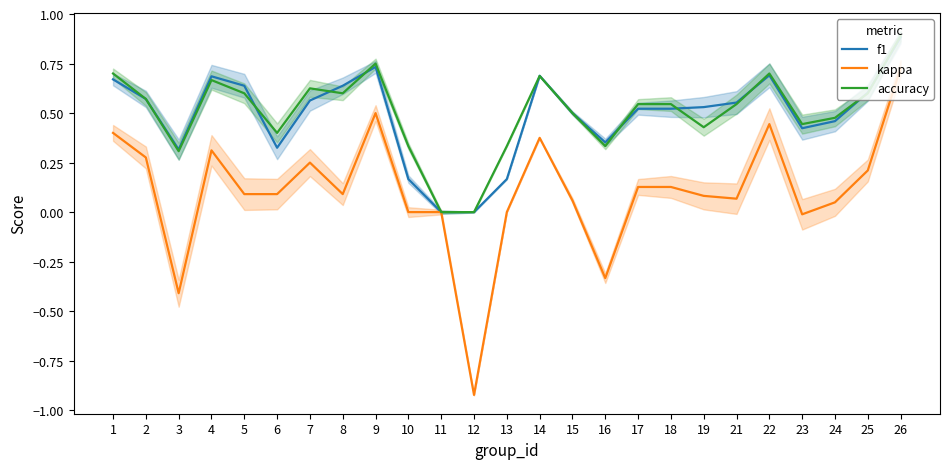

Reading left to right, transcribe all the data shown in this chart.

f1: 1=0.7	2=0.6	3=0.3	4=0.7	5=0.6	6=0.3	7=0.6	8=0.6	9=0.7	10=0.2	11=0.0	12=0.0	13=0.2	14=0.7	15=0.5	16=0.4	17=0.5	18=0.5	19=0.5	21=0.6	22=0.7	23=0.4	24=0.5	25=0.6	26=0.9
kappa: 1=0.4	2=0.3	3=-0.4	4=0.3	5=0.1	6=0.1	7=0.2	8=0.1	9=0.5	10=0.0	11=0.0	12=-0.9	13=0.0	14=0.4	15=0.1	16=-0.3	17=0.1	18=0.1	19=0.1	21=0.1	22=0.4	23=-0.0	24=0.0	25=0.2	26=0.7
accuracy: 1=0.7	2=0.6	3=0.3	4=0.7	5=0.6	6=0.4	7=0.6	8=0.6	9=0.8	10=0.3	11=0.0	12=0.0	13=0.3	14=0.7	15=0.5	16=0.3	17=0.5	18=0.5	19=0.4	21=0.5	22=0.7	23=0.4	24=0.5	25=0.6	26=0.9